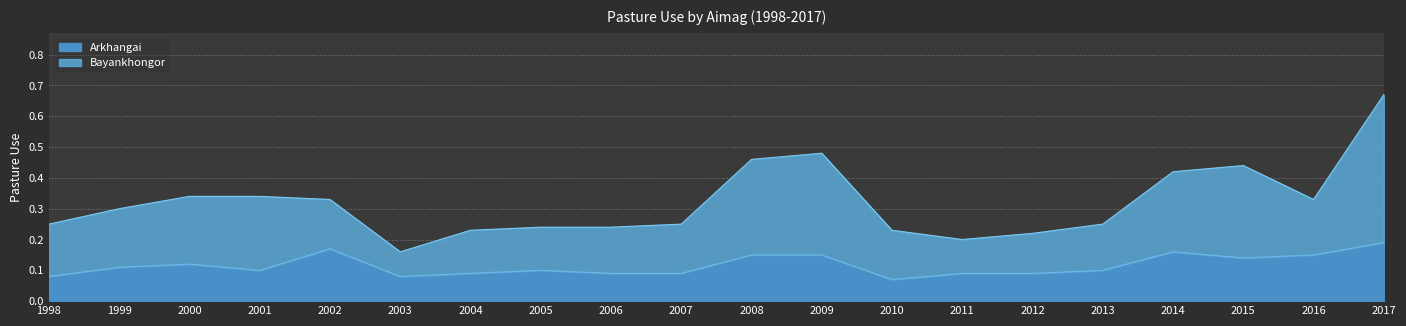

Reading left to right, transcribe all the data shown in this chart.

Arkhangai: 0.1	0.1	0.1	0.1	0.2	0.1	0.1	0.1	0.1	0.1	0.1	0.1	0.1	0.1	0.1	0.1	0.2	0.1	0.1	0.2
Bayankhongor: 0.2	0.3	0.3	0.3	0.3	0.2	0.2	0.2	0.2	0.2	0.5	0.5	0.2	0.2	0.2	0.2	0.4	0.4	0.3	0.7